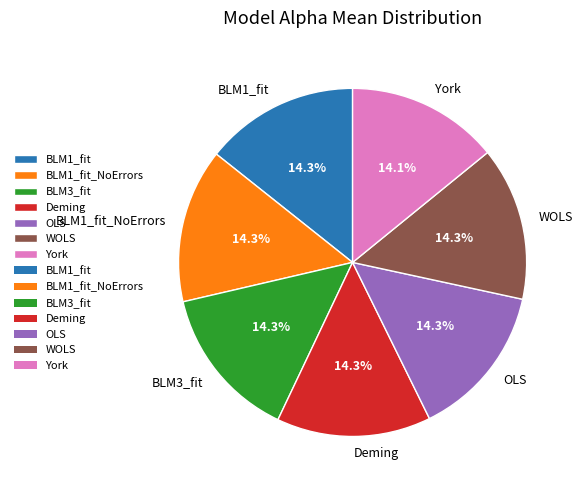

Is there a majority slice in this chart?

No